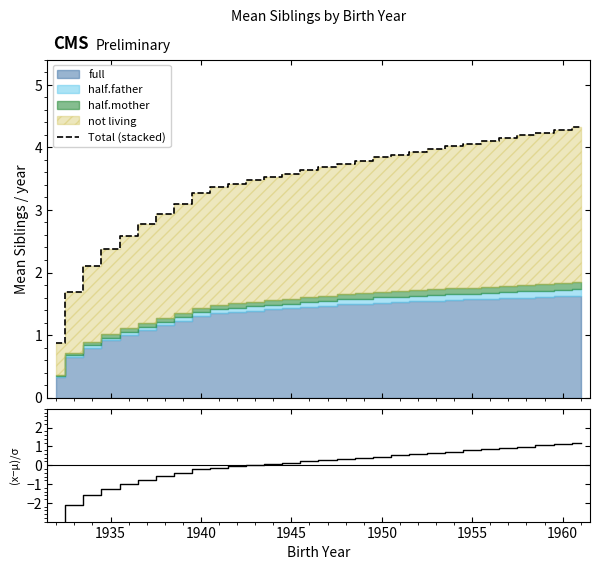

What is the lowest value of the Total (stacked) series?

0.9